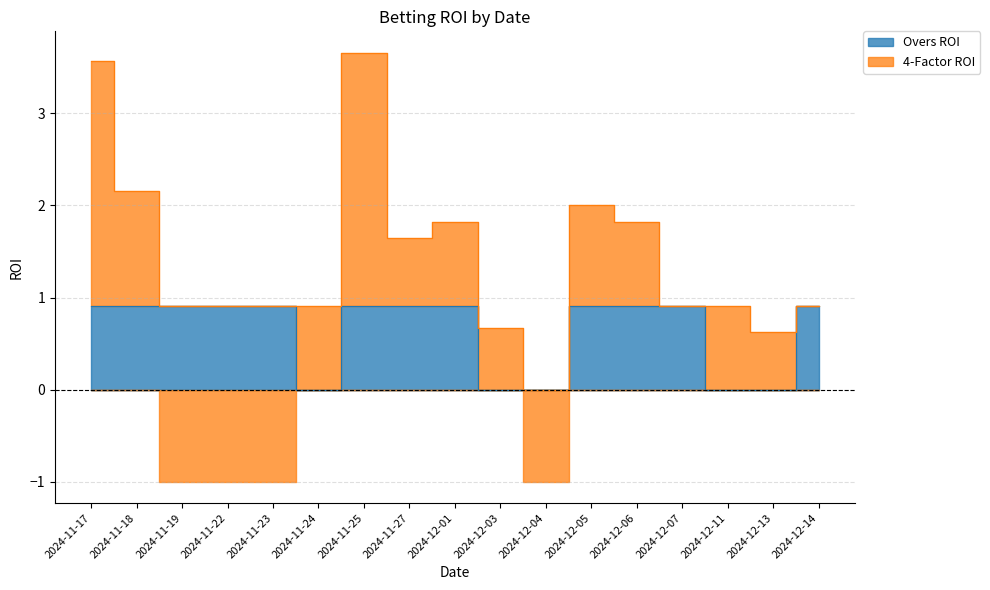

What is the change in value from 2024-11-22 to 2024-12-03?

-0.9